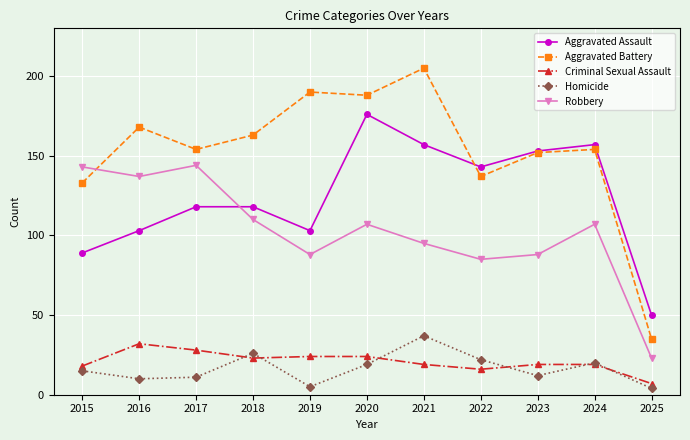

What is the minimum value for Aggravated Battery?

35